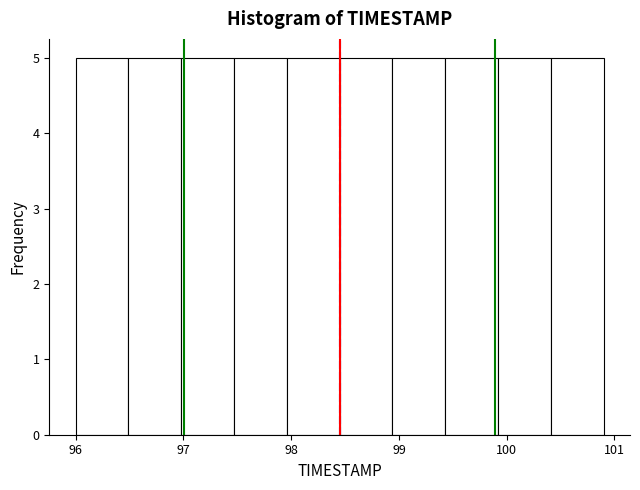

Reading left to right, transcribe this chart: for each bar, give the range it covers on the x-axis and its height. Neither the bar edges nor the heights are printed on the chart, so give them approximately, as read against the axes.

96.00 to 96.49: 5
96.49 to 96.98: 5
96.98 to 97.47: 5
97.47 to 97.96: 5
97.96 to 98.45: 5
98.45 to 98.94: 5
98.94 to 99.43: 5
99.43 to 99.92: 5
99.92 to 100.41: 5
100.41 to 100.90: 5